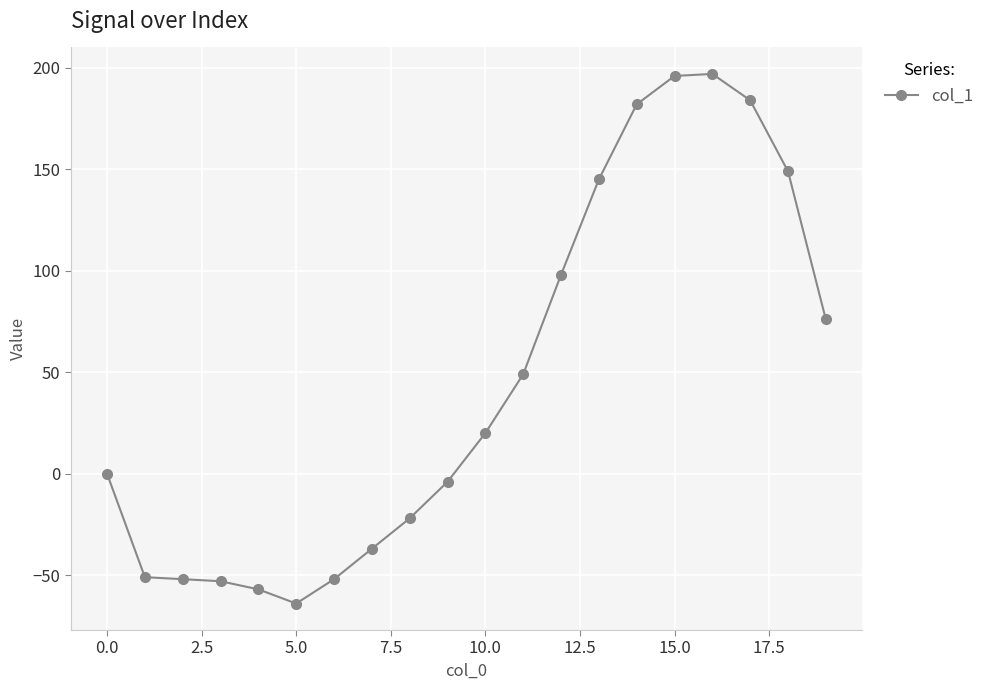

What is the difference between the maximum and second lowest values?

254